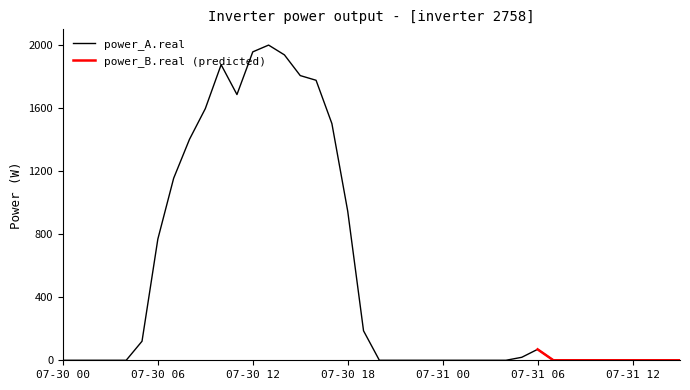

Between 07-31 01 and 07-30 12, which is larger?

07-30 12